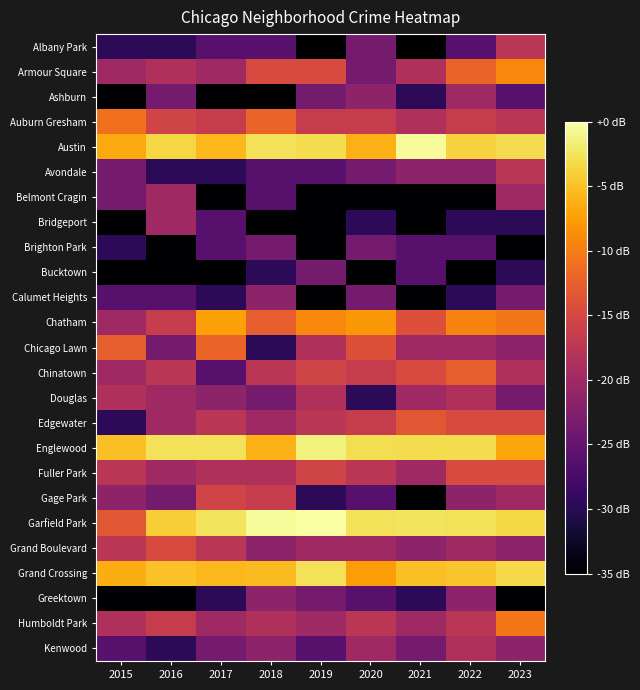

At 2023, list the series in order from largest to smallest.

Austin, Grand Crossing, Garfield Park, Englewood, Armour Square, Chatham, Humboldt Park, Edgewater, Fuller Park, Albany Park, Auburn Gresham, Avondale, Chinatown, Belmont Cragin, Gage Park, Chicago Lawn, Grand Boulevard, Kenwood, Calumet Heights, Douglas, Ashburn, Bridgeport, Bucktown, Brighton Park, Greektown